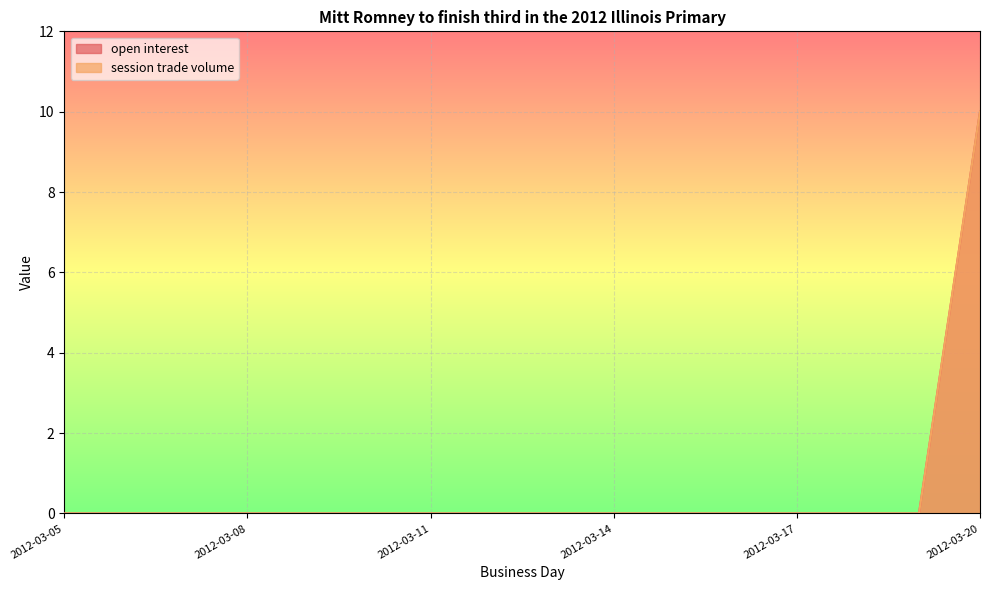

True or false: open interest has more than 2 interior local peaks.

False